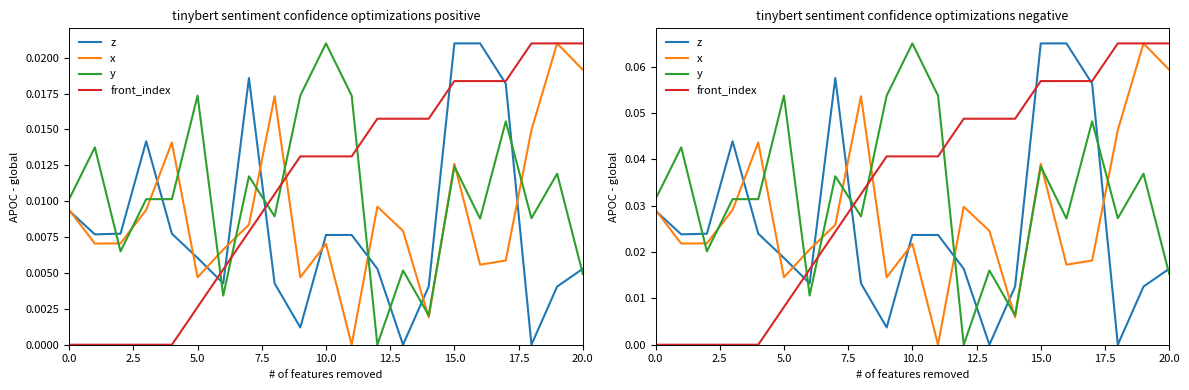

The value of front_index at 0.0 is 0.0. True or false?

True